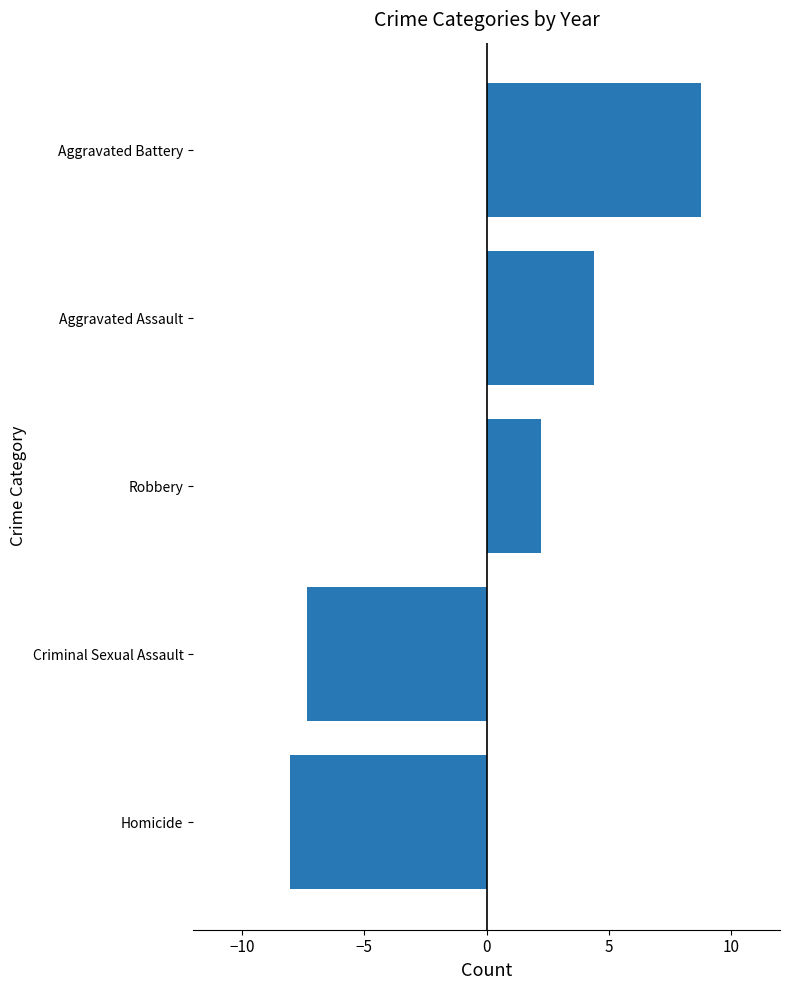

List the labels in order of value, smallest first.

Homicide, Criminal Sexual Assault, Robbery, Aggravated Assault, Aggravated Battery